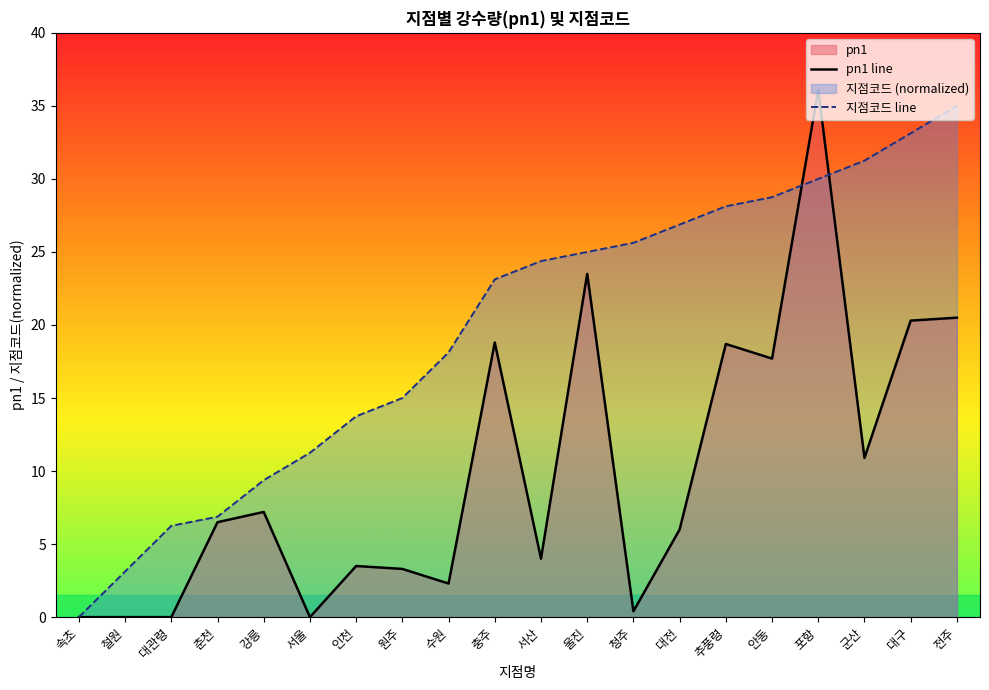

The value of pn1 line at 청주 is 0.6. True or false?

False